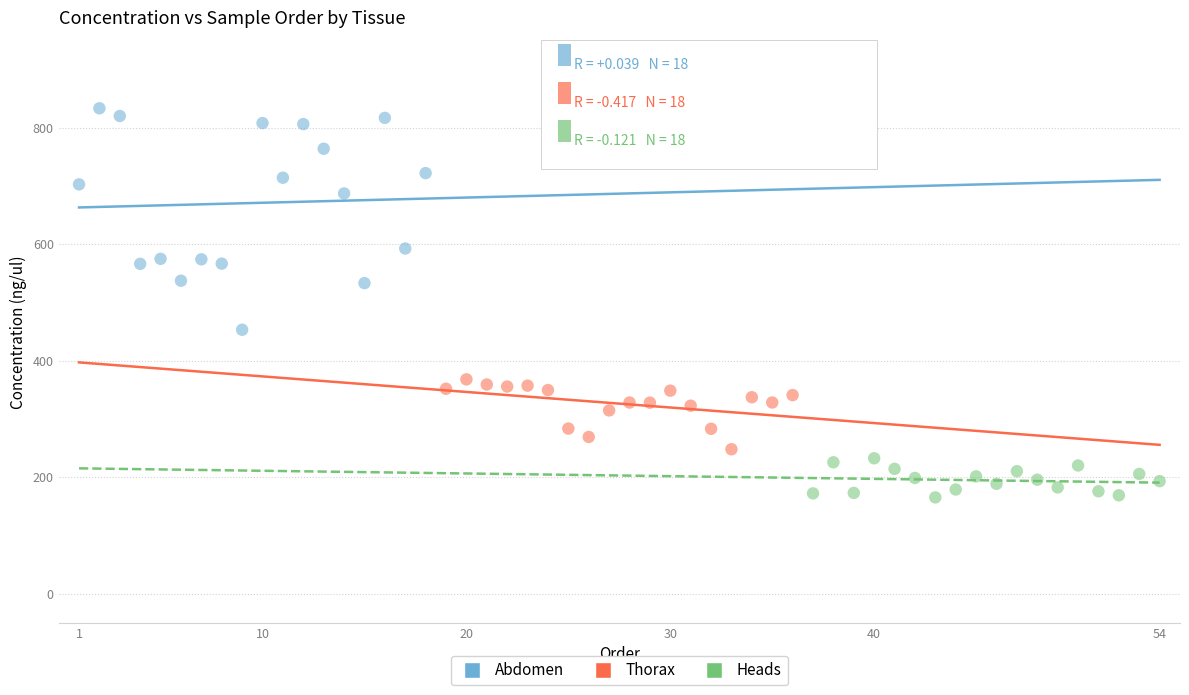

Which series reaches the maximum Y coordinate?

Abdomen